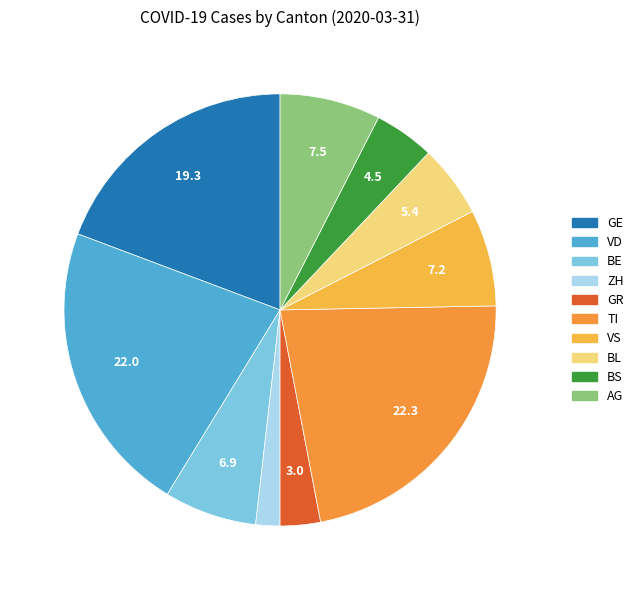

To the nearest percent, what portion does GR represent?

3%